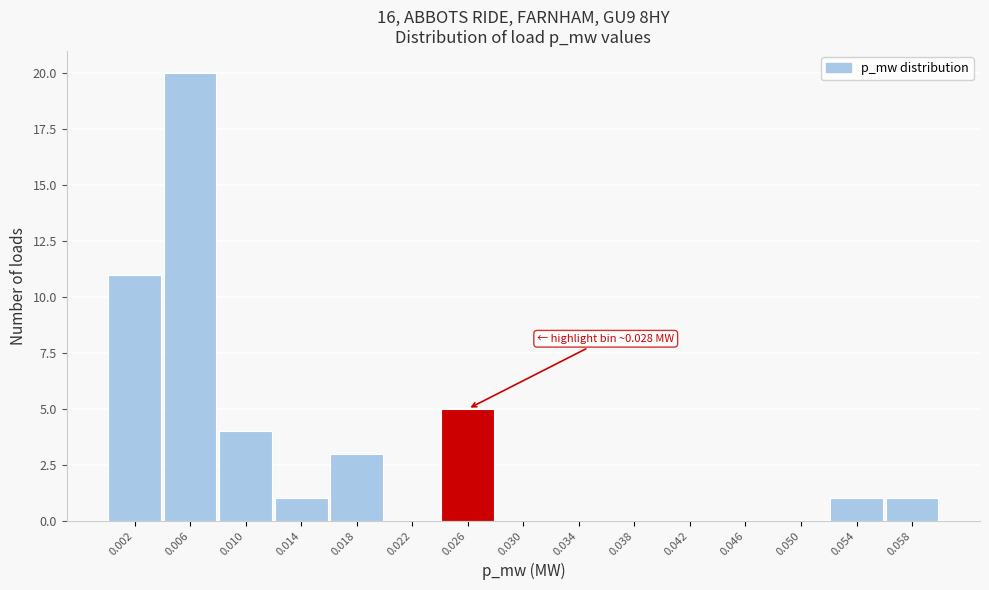

Reading left to right, what are all the values shown in this chart?

0.002=11	0.006=20	0.010=4	0.014=1	0.018=3	0.022=0	0.026=5	0.030=0	0.034=0	0.038=0	0.042=0	0.046=0	0.050=0	0.054=1	0.058=1